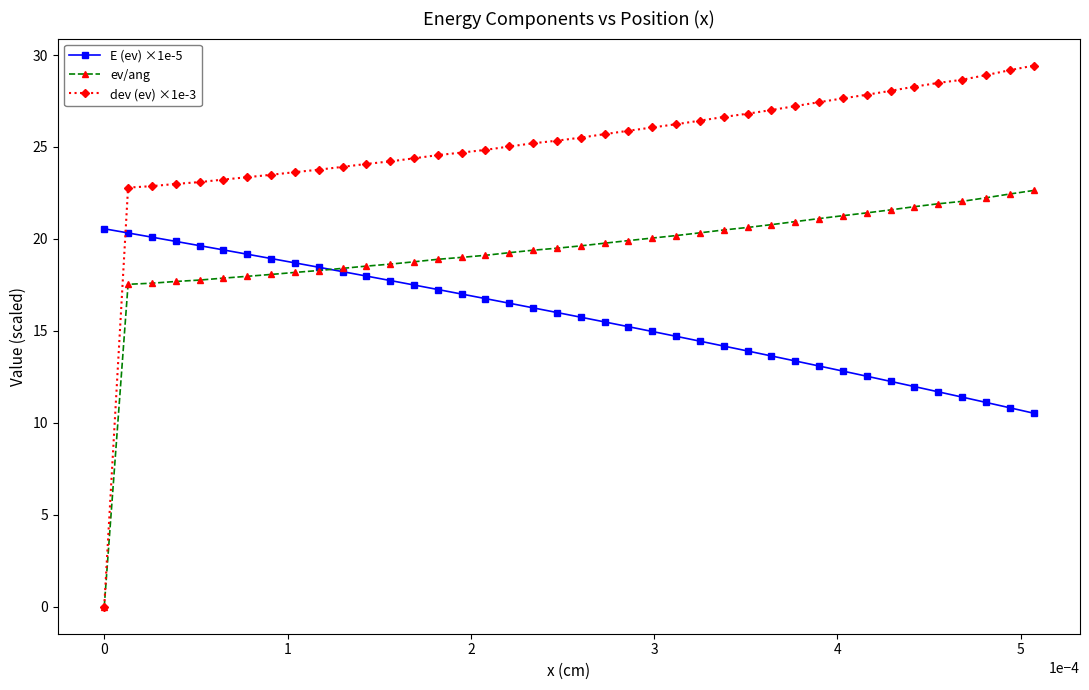

True or false: ev/ang and E (ev) ×1e-5 intersect in this chart.

True